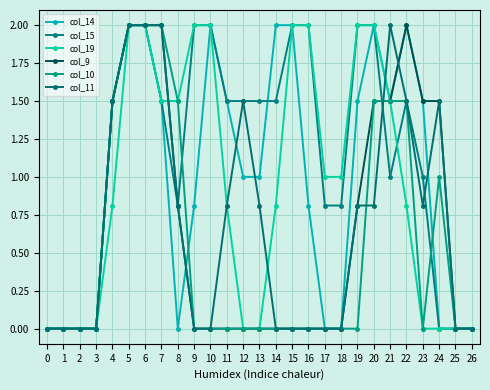

Which series has the widest spread of values?

col_14